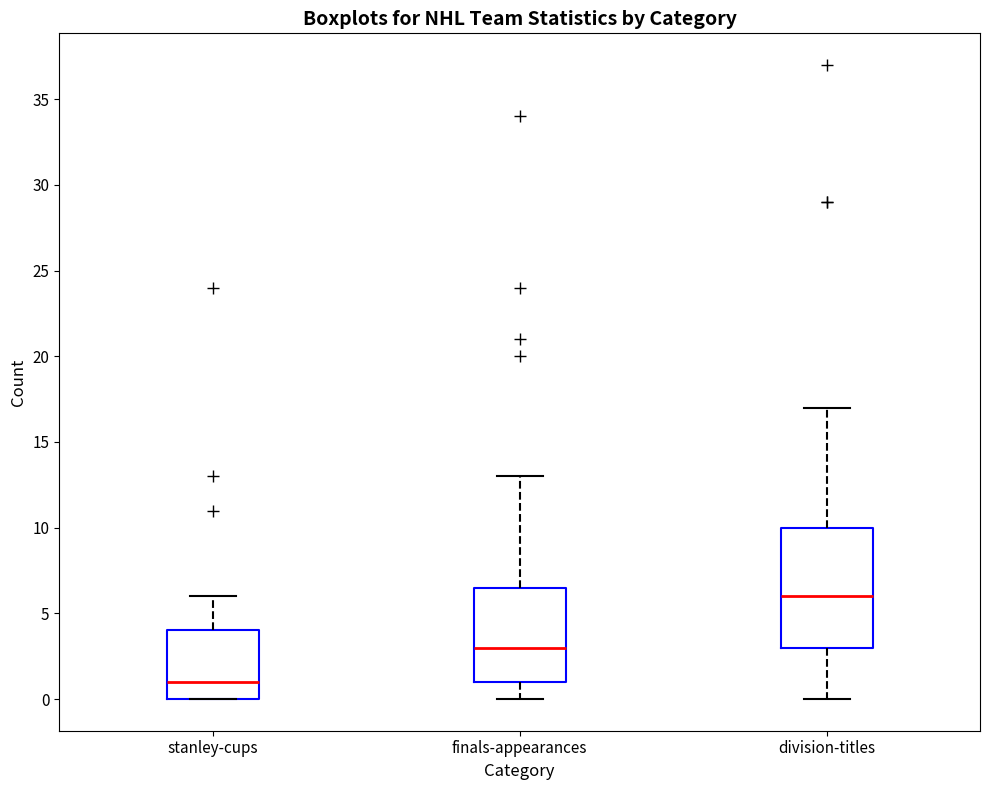

Which box's median line is the lowest?

stanley-cups